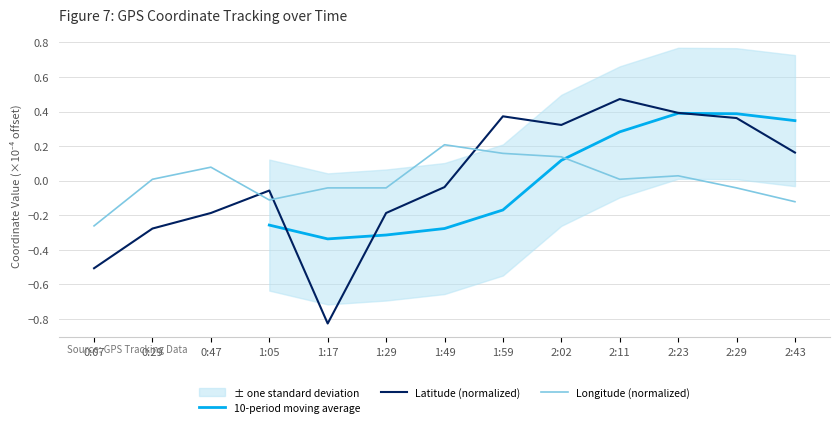

What is the label of the 5th point from the right?

2:02